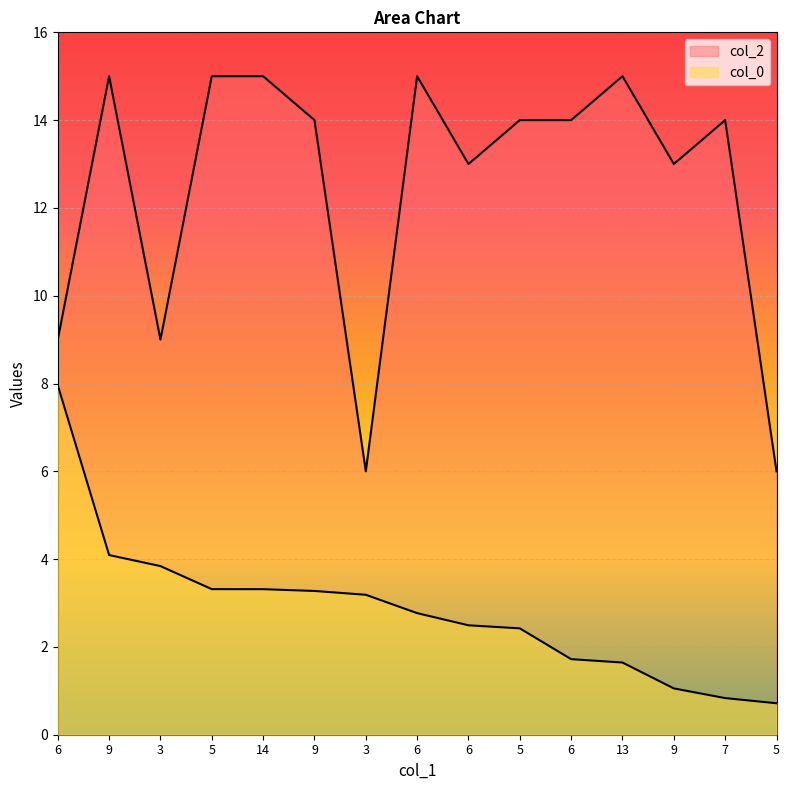

Where does the col_2 series first go above 14?

9